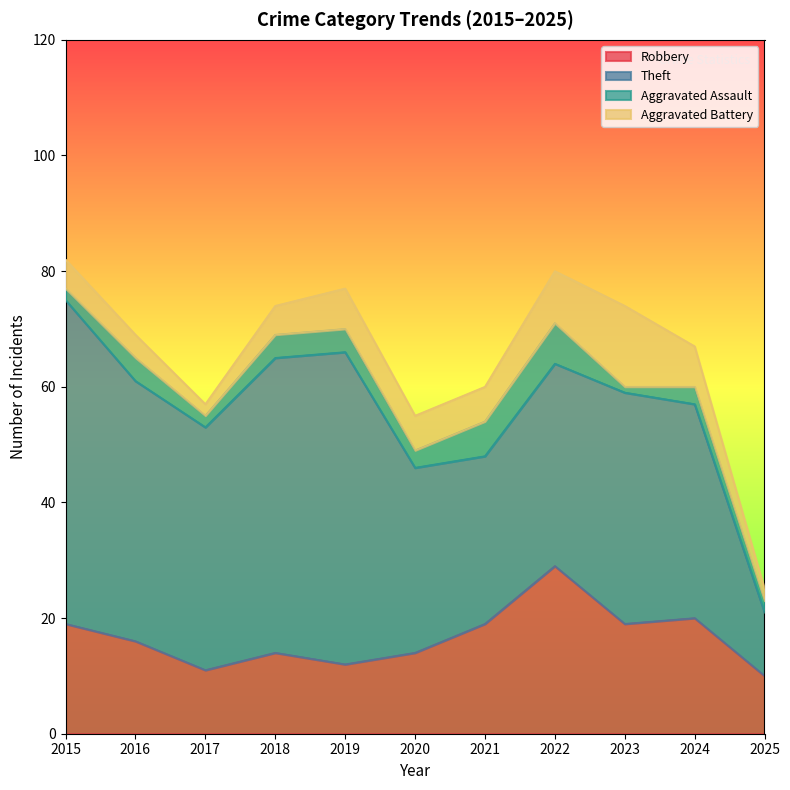

The value of Aggravated Battery at 2019 is 7. True or false?

True